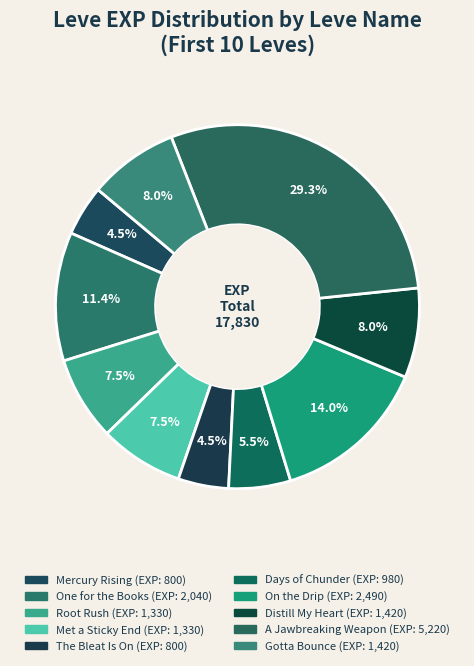

How many slices are in this pie chart?

10